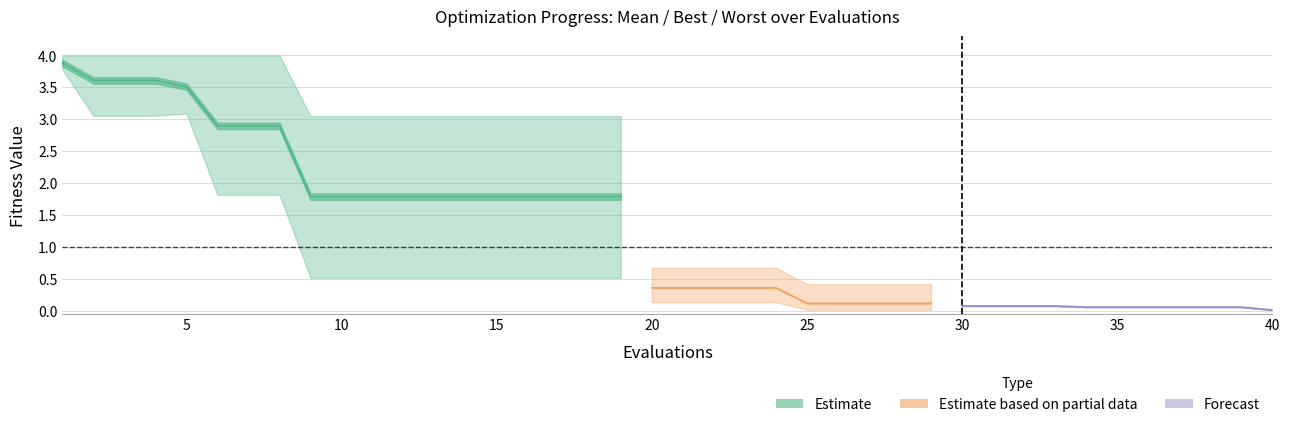

What is the difference between the maximum and second lowest values in the worst series?

3.9